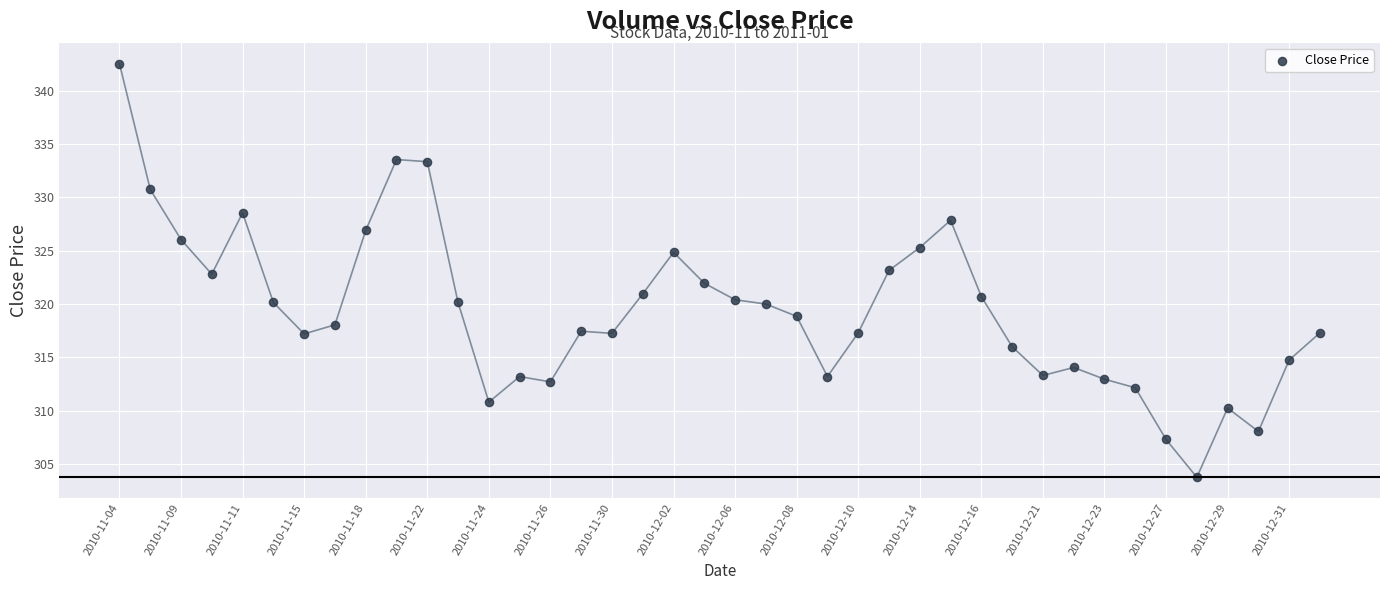

What is the range of Y values (max minus min)?

38.8